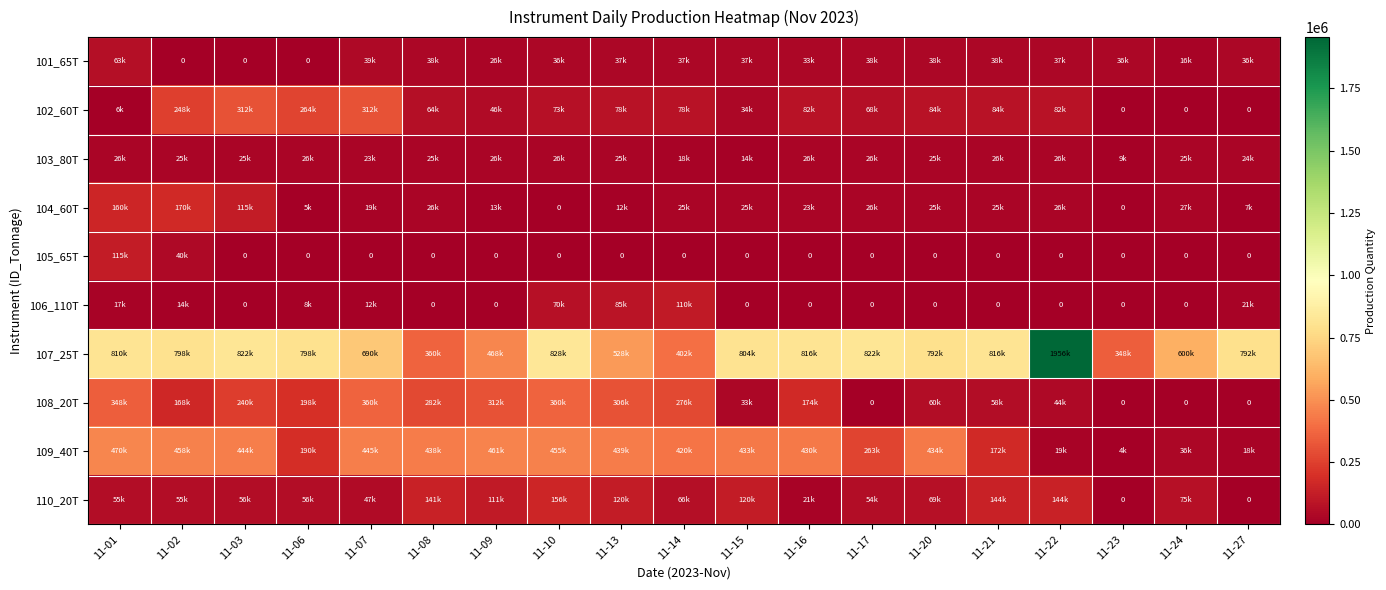

How many positive values does the 106_110T series have?

8